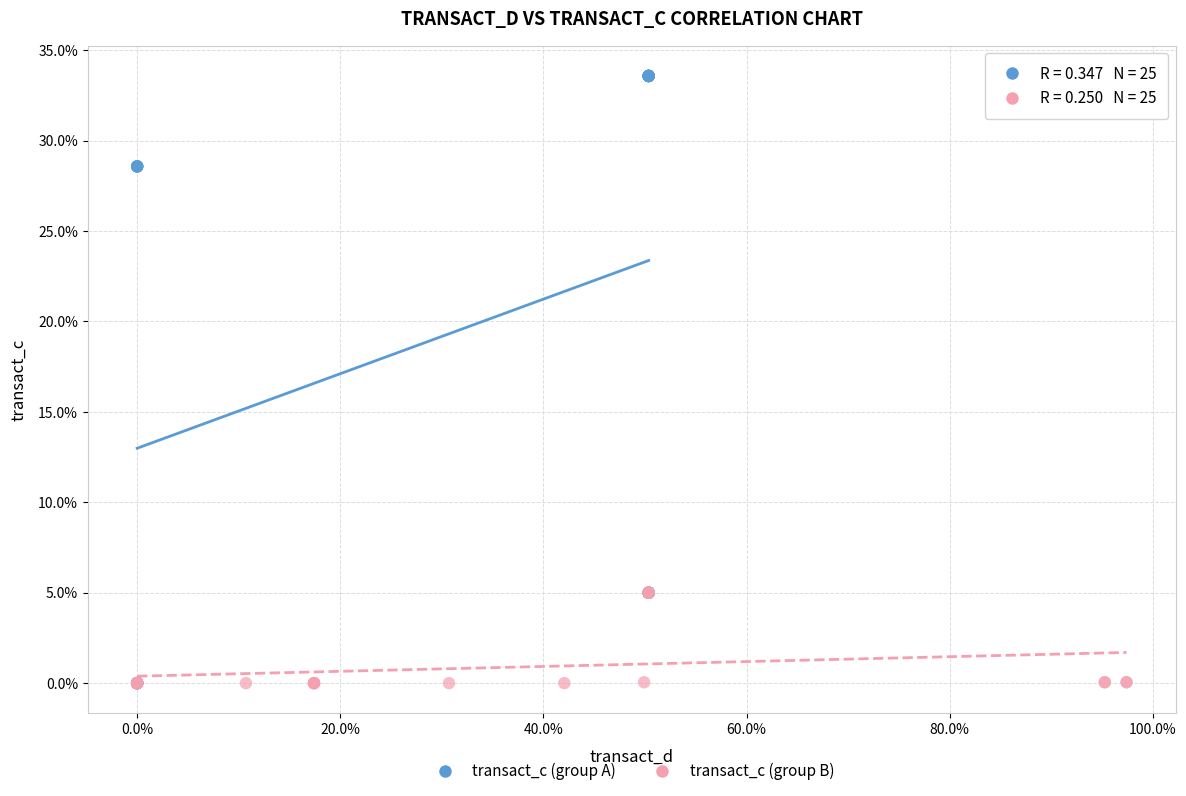

Which series has the widest spread of Y values?

transact_c (group A)